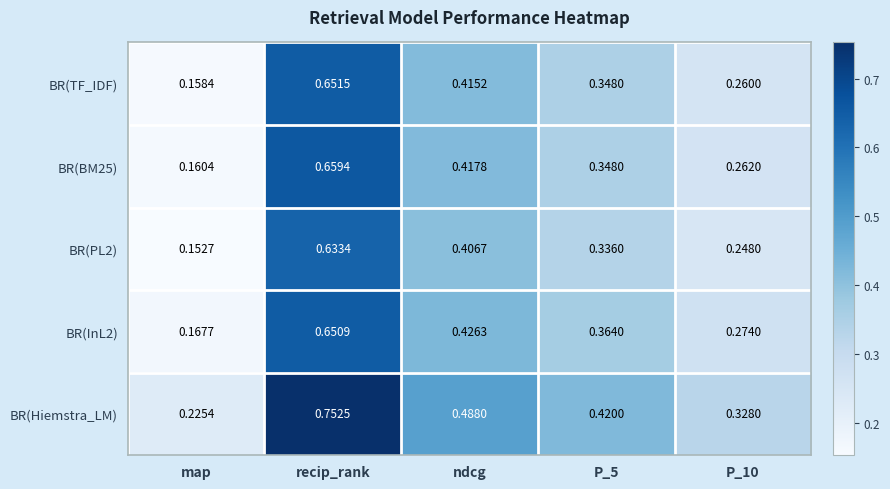

List the series in order of their peak value, highest first.

BR(Hiemstra_LM), BR(BM25), BR(TF_IDF), BR(InL2), BR(PL2)